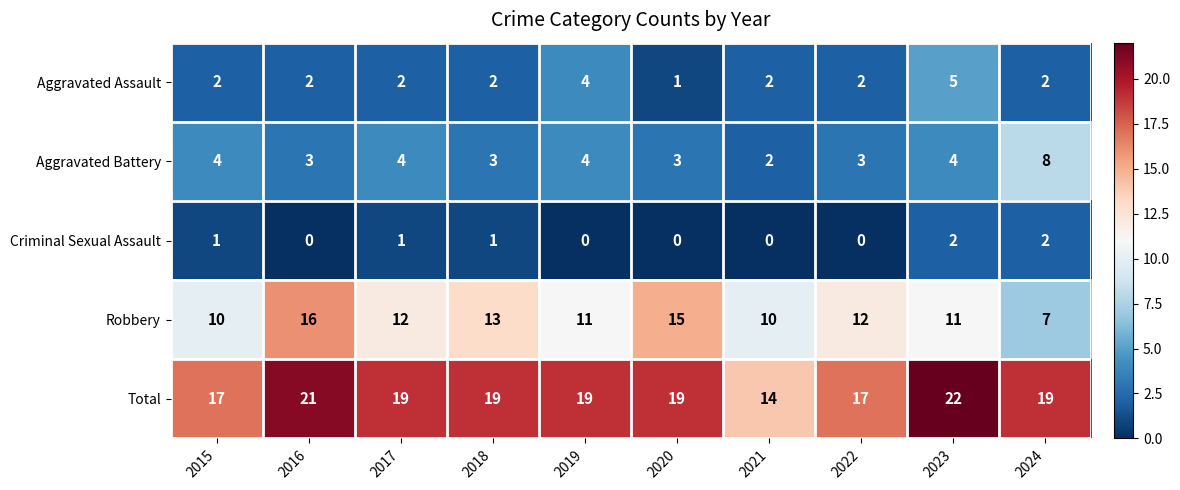

List the series in order of their peak value, lowest first.

Criminal Sexual Assault, Aggravated Assault, Aggravated Battery, Robbery, Total